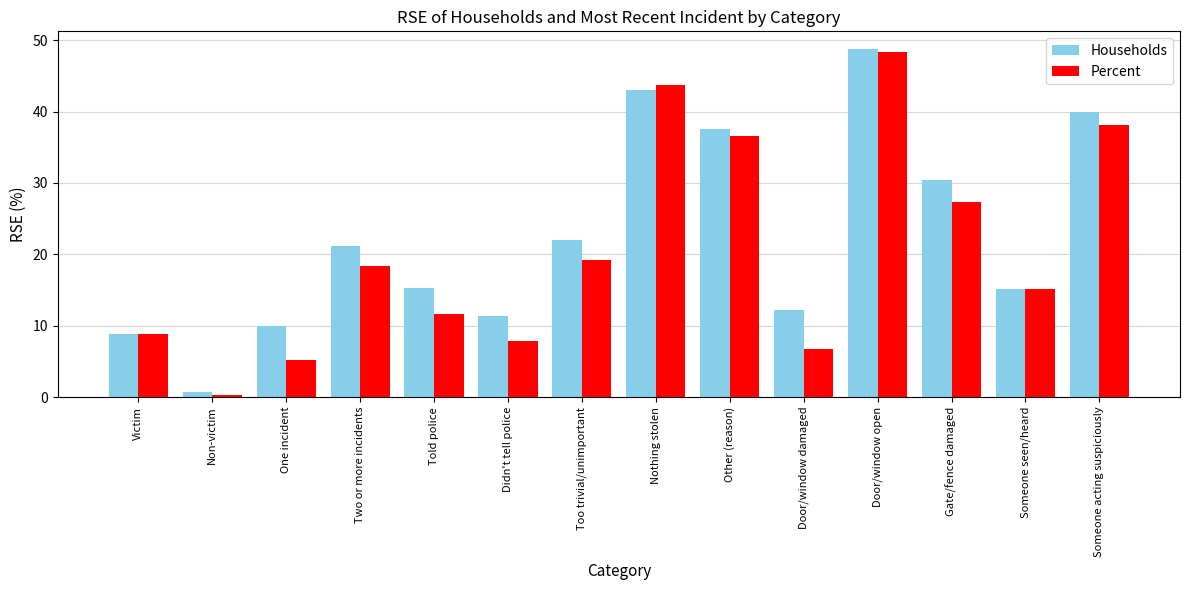

What position from the right is One incident?

12